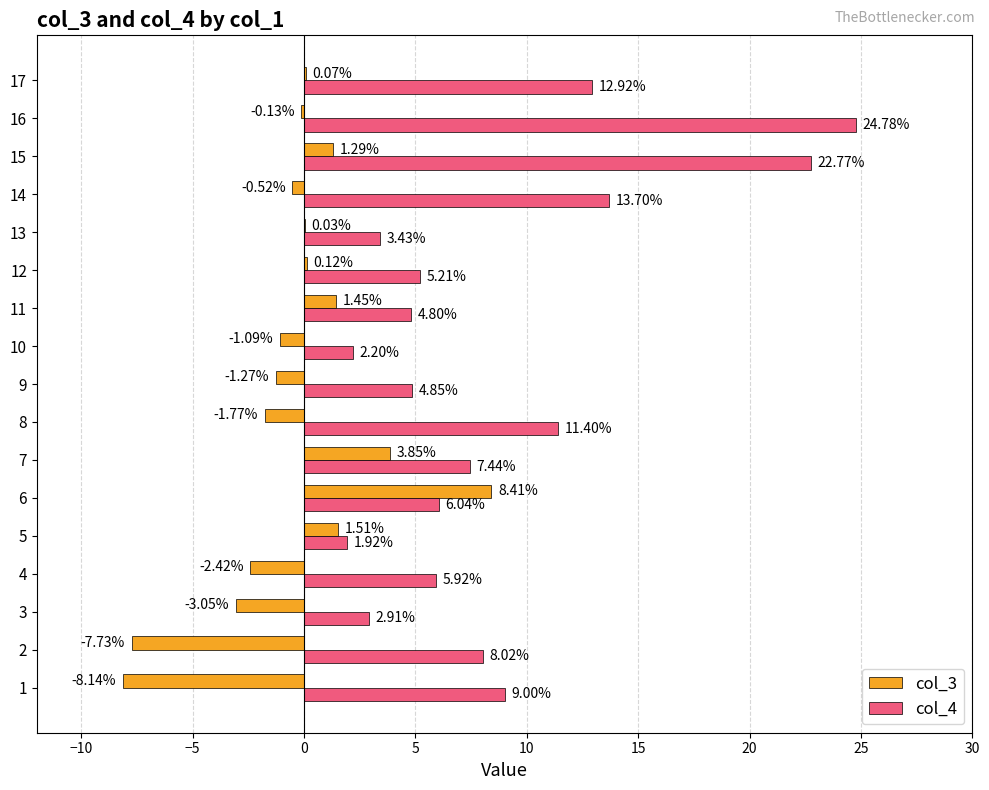

Which series has the largest range (max minus min)?

col_4